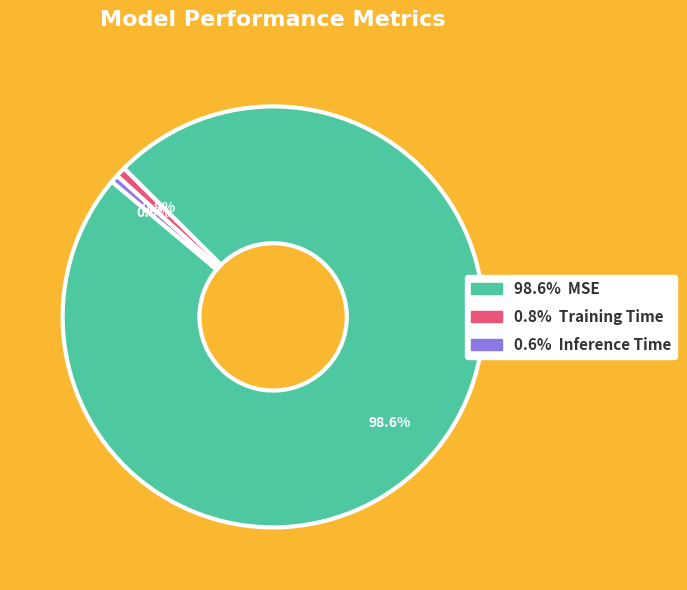

Is there any slice that represents more than half of the pie?

Yes